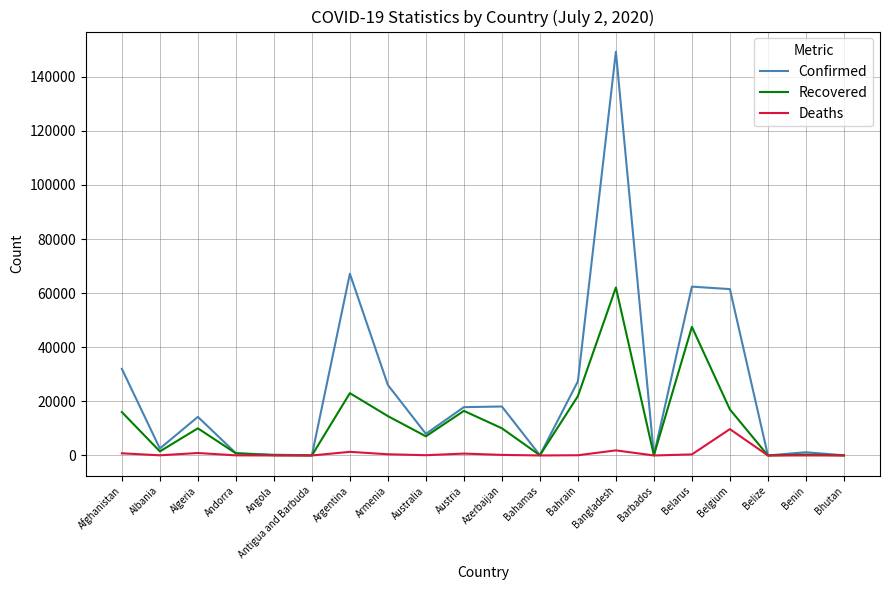

List the series in order of their peak value, highest first.

Confirmed, Recovered, Deaths